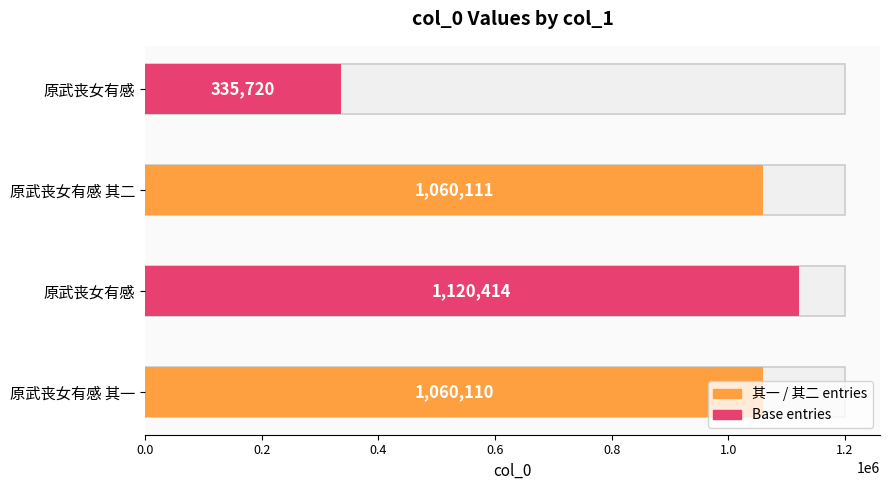

The chart shows a value of 571038 at 原武丧女有感 其二. True or false?

False